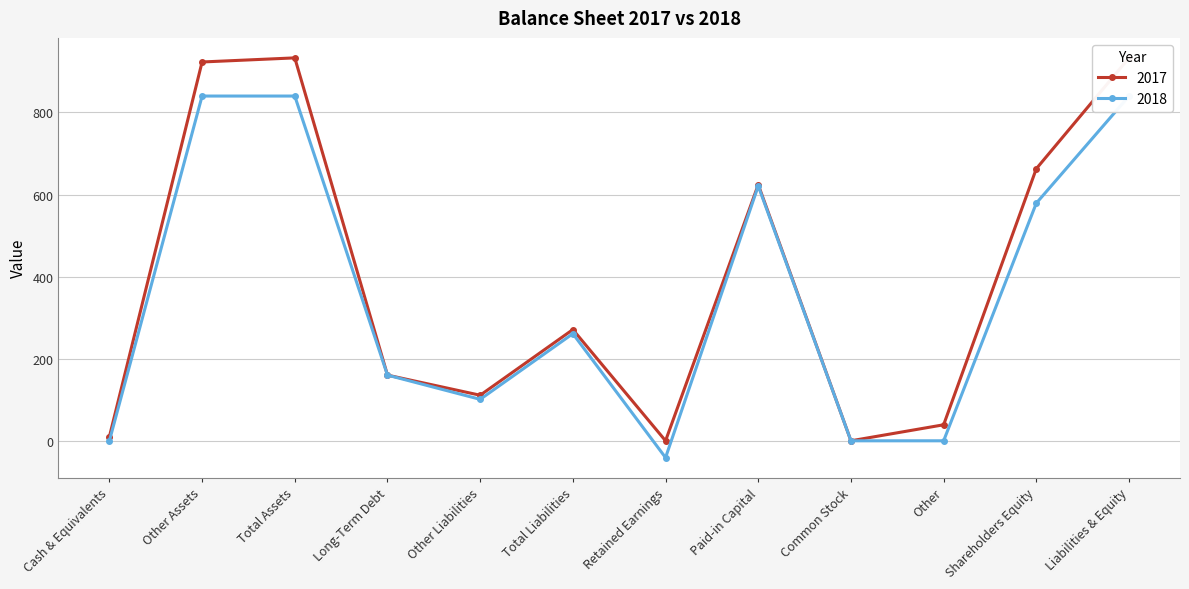

Rank the categories by 2017 value from highest to lowest.

Total Assets, Liabilities & Equity, Other Assets, Shareholders Equity, Paid-in Capital, Total Liabilities, Long-Term Debt, Other Liabilities, Other, Cash & Equivalents, Retained Earnings, Common Stock